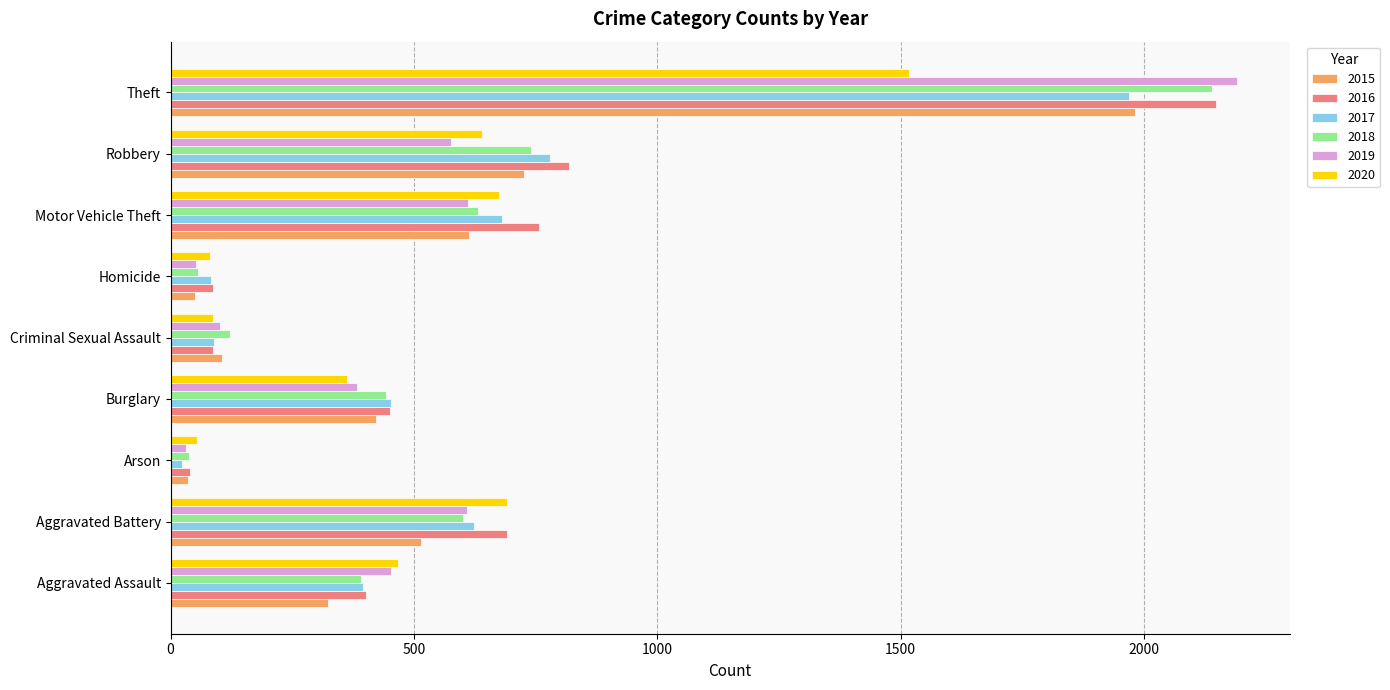

What is the sum of all 2015 values?

4771